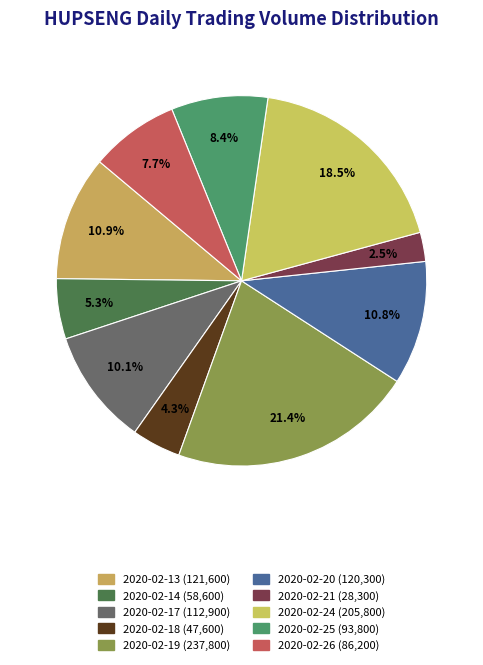

Between 2020-02-14 and 2020-02-21, which is larger?

2020-02-14